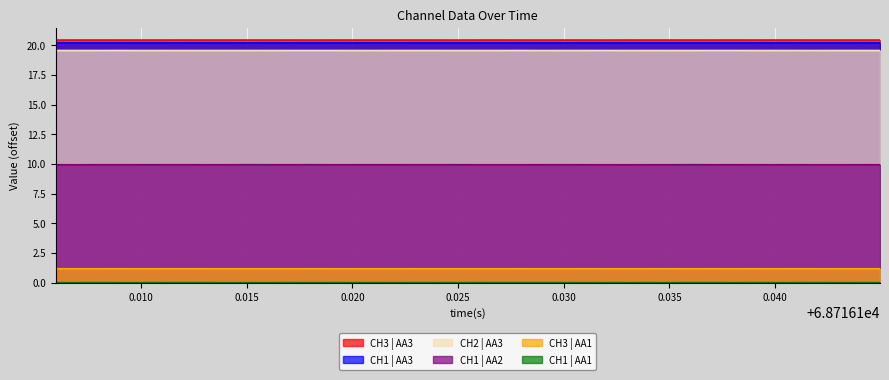

Count the number of categories in the chart.

40